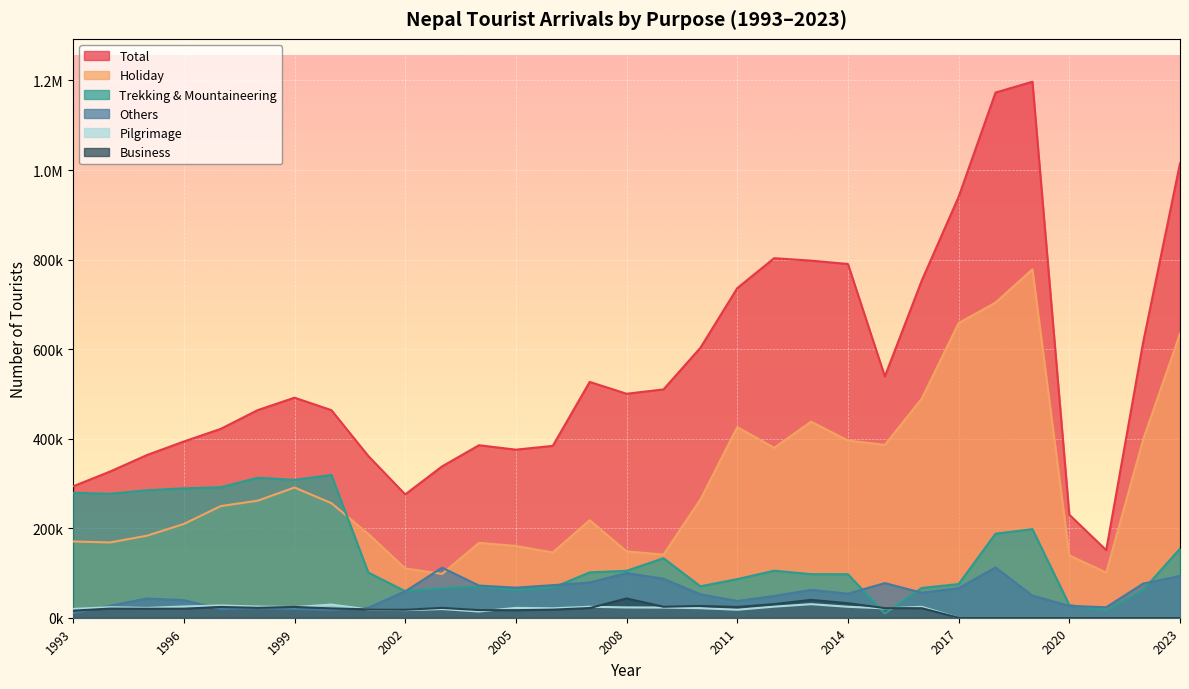

How many times do holiday and trekking_and_mountaineering cross each other?

1